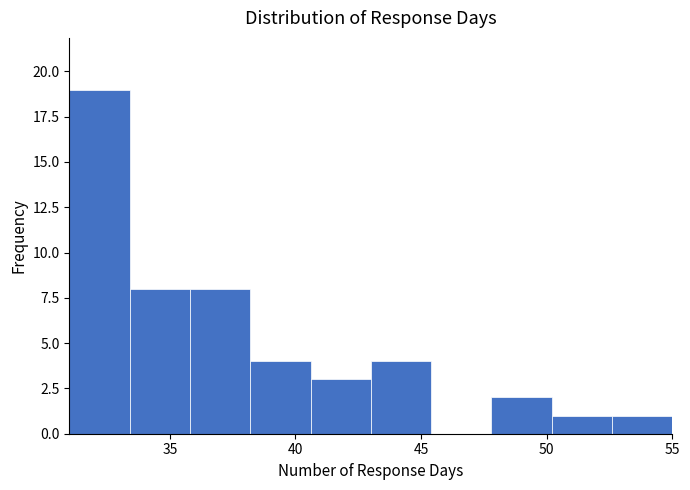

Which range on the x-axis has the tallest bar?

31.0 to 33.4